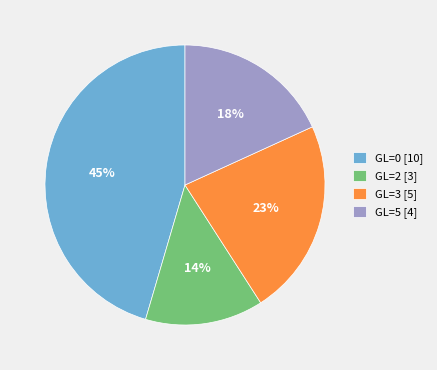

Is GL=3 [5] the majority of the pie?

No